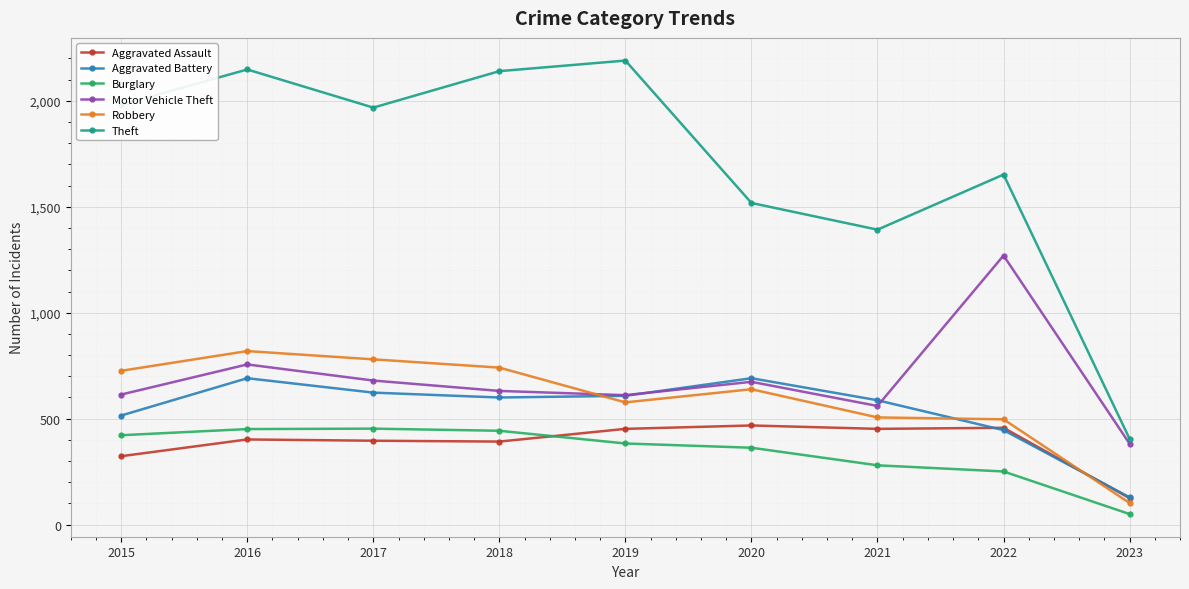

What is the sum of all Burglary values?

3096